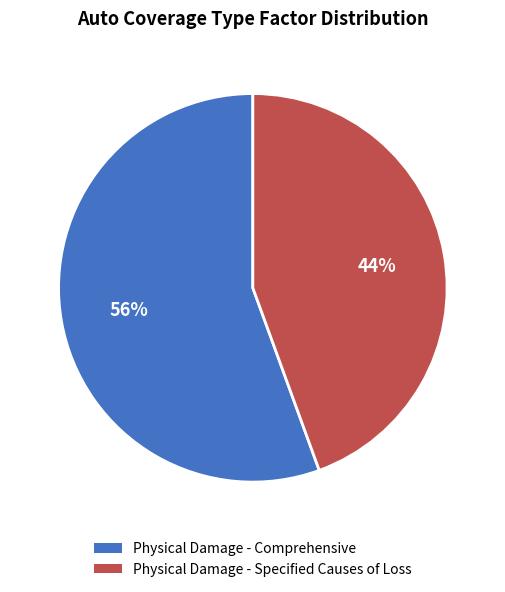

To the nearest percent, what is the combined percentage of Physical Damage - Specified Causes of Loss and Physical Damage - Comprehensive?

100%